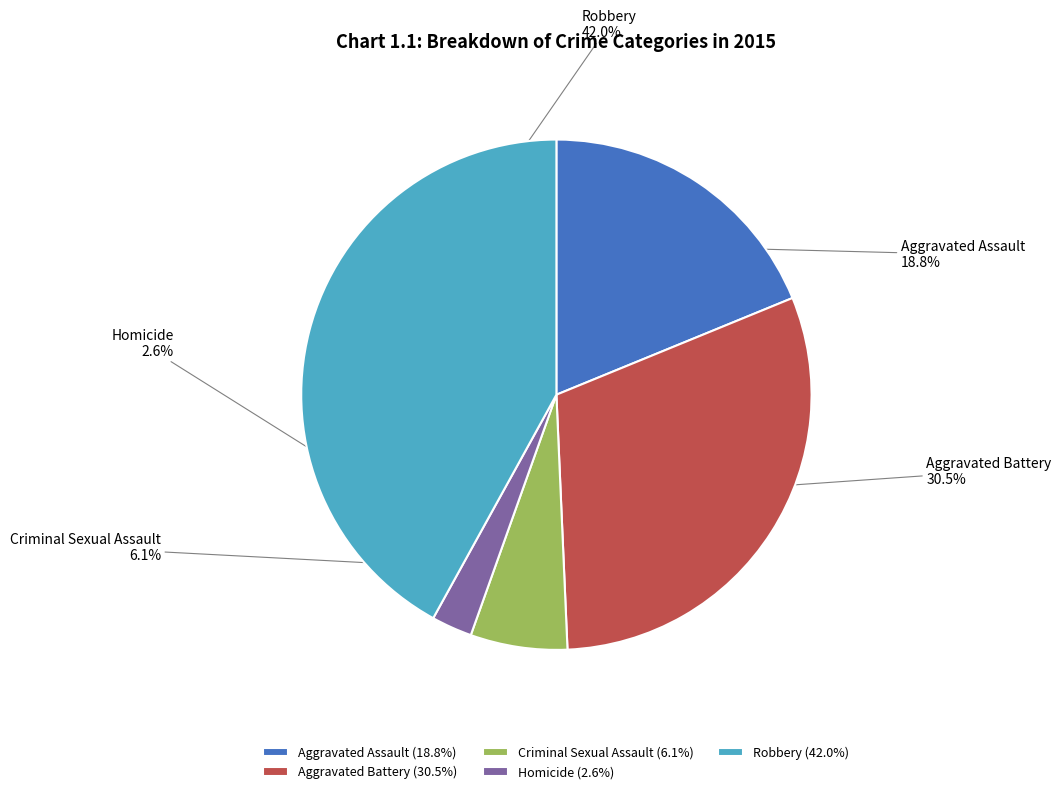

What percentage do Criminal Sexual Assault and Robbery together represent?

48.1%